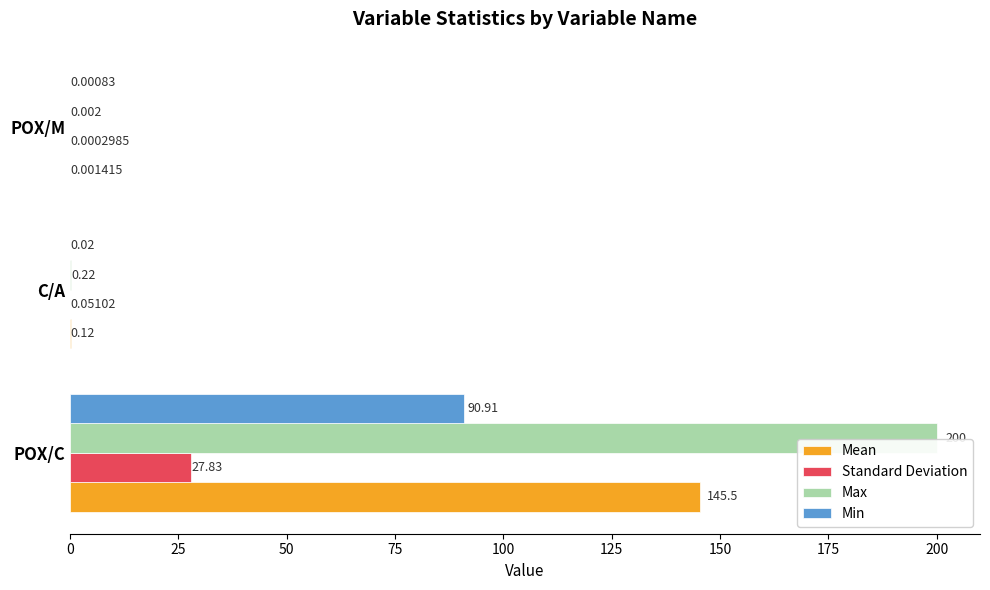

Which series changed the most between POX/C and C/A?

Max